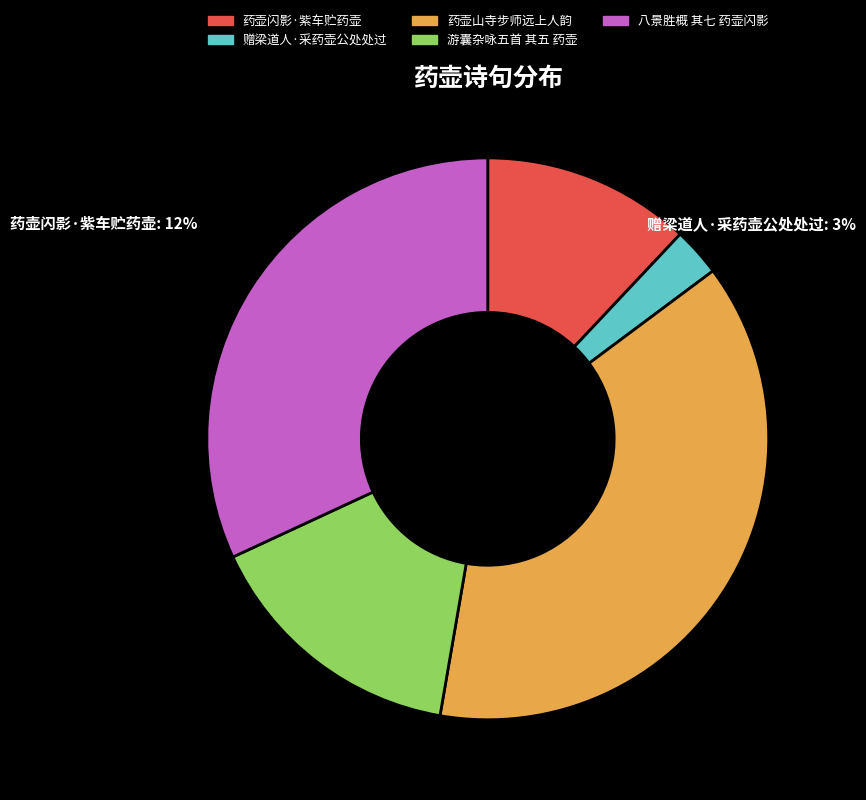

Is it true that 药壶闪影·紫车贮药壶 is 2% of the pie?

False